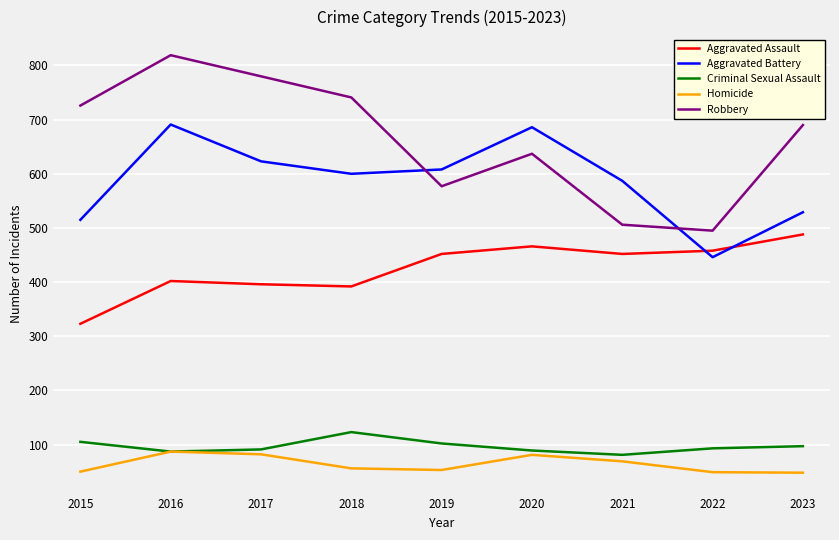

Which series ends up on top after the final intersection of Aggravated Assault and Aggravated Battery?

Aggravated Battery